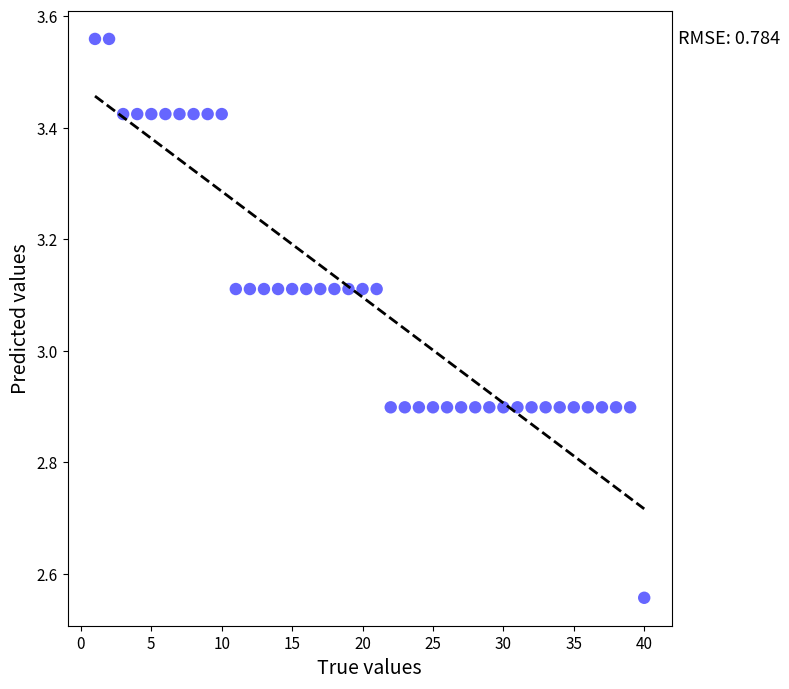

What is the range of Y values (max minus min)?

1.0